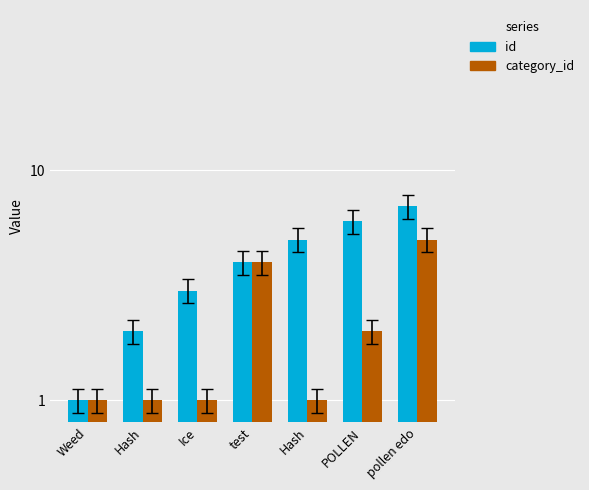

What is the minimum value shown in the chart?

1